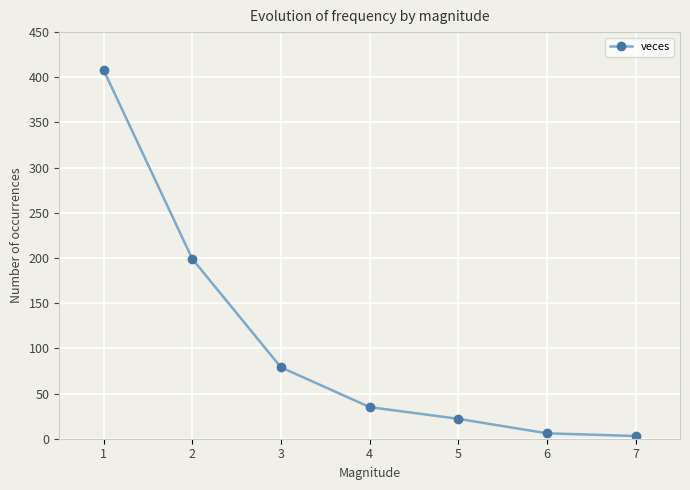

What is the maximum value shown in the chart?

408